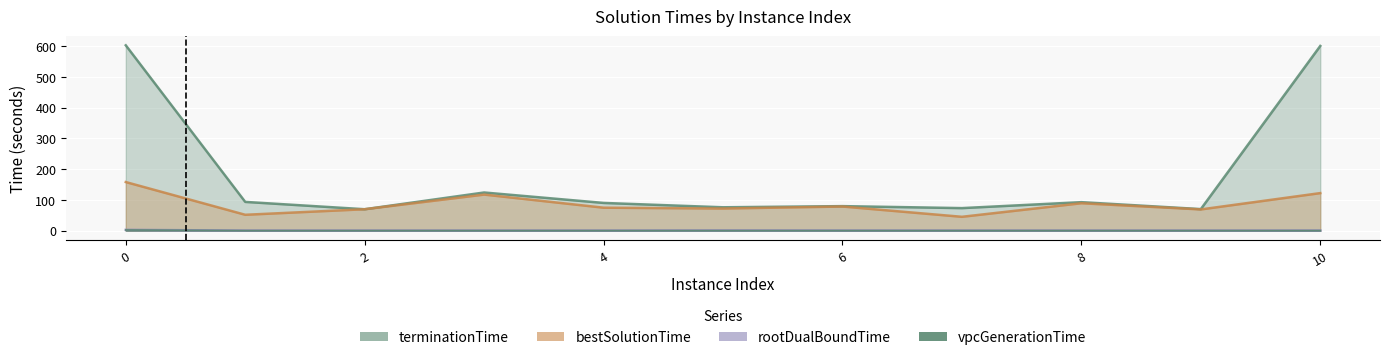

True or false: terminationTime and vpcGenerationTime cross at least once.

False